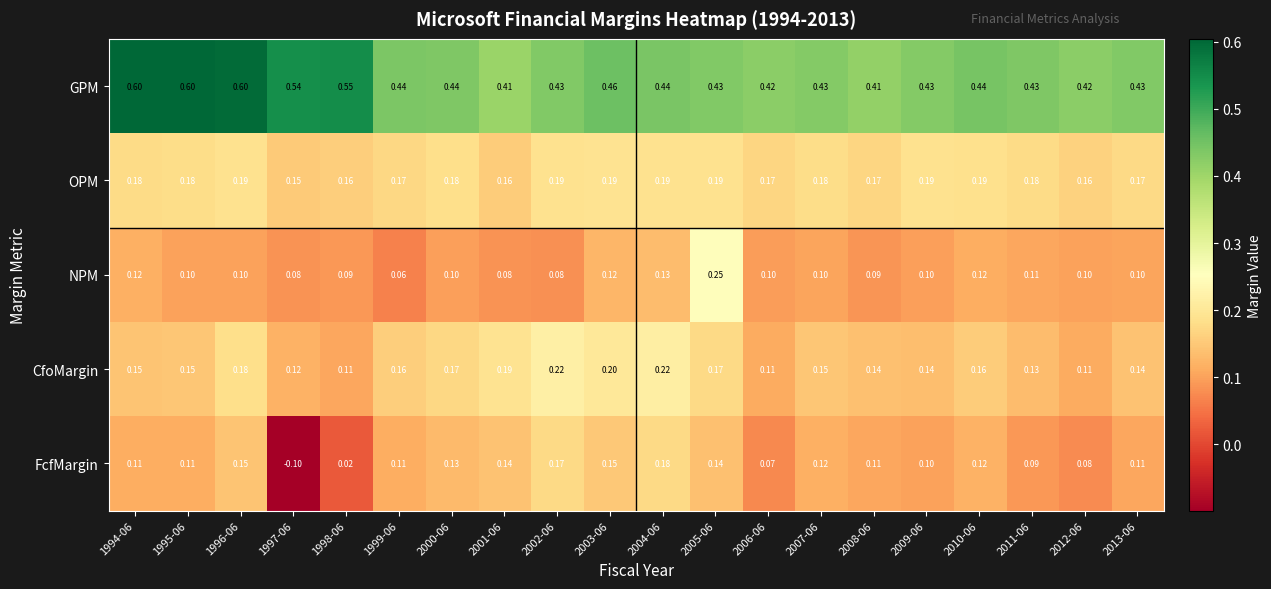

Rank the series by their maximum value, from lowest to highest.

FcfMargin, OPM, CfoMargin, NPM, GPM